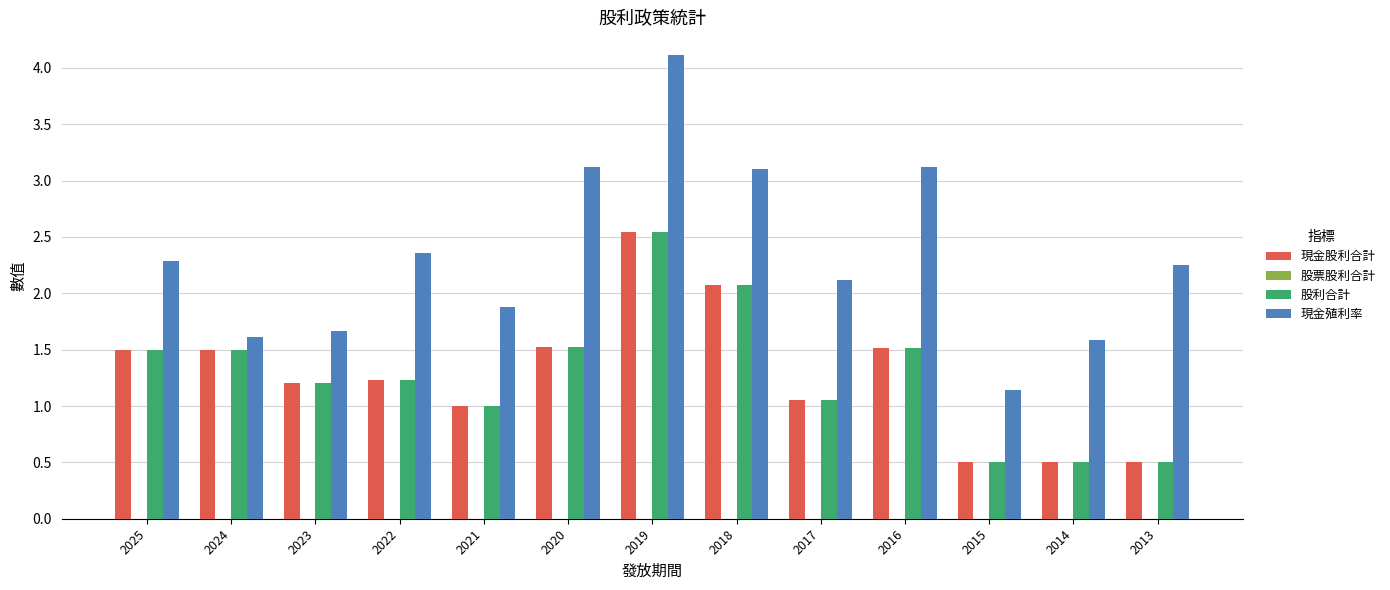

Between 2019 and 2014, which series saw the biggest shift?

現金殖利率